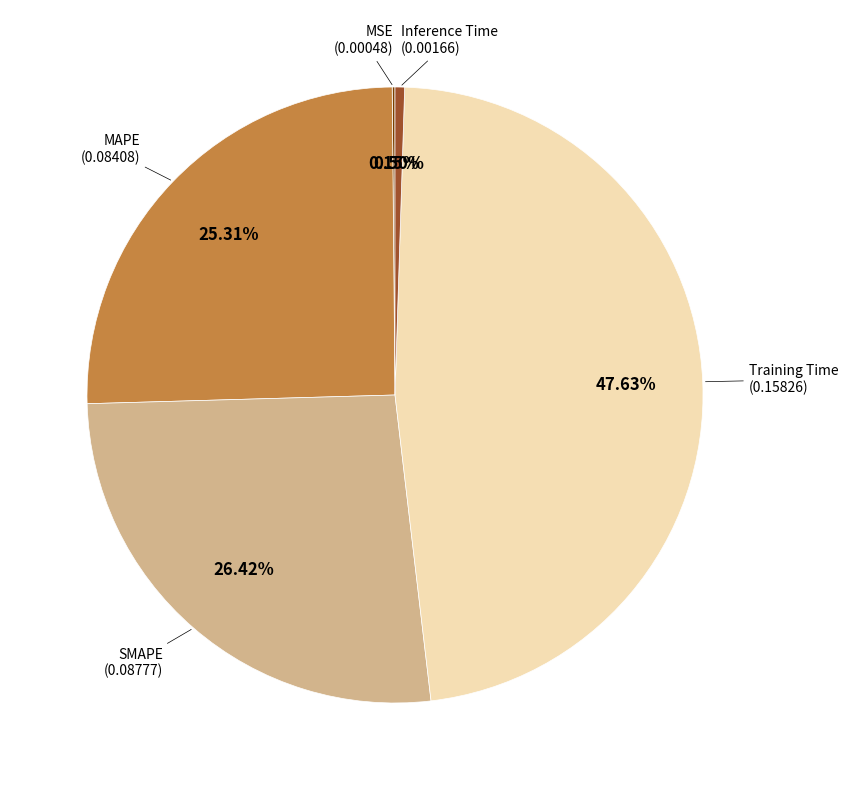

Which category has the biggest portion of the pie?

Training Time